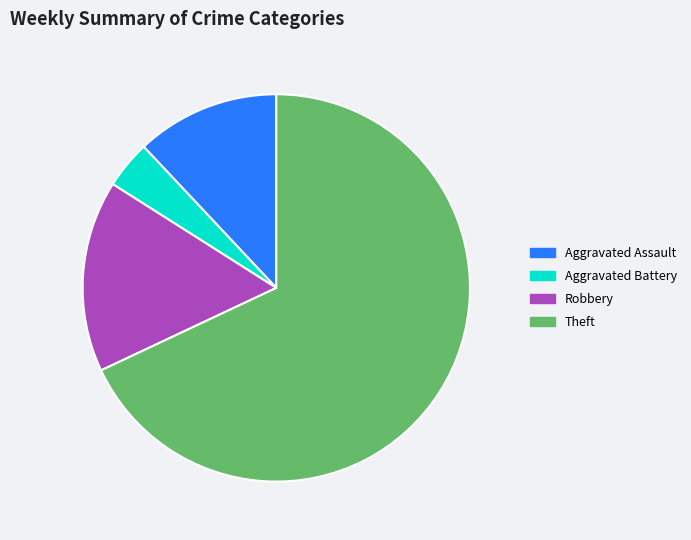

Is it true that Robbery is 8% of the pie?

False